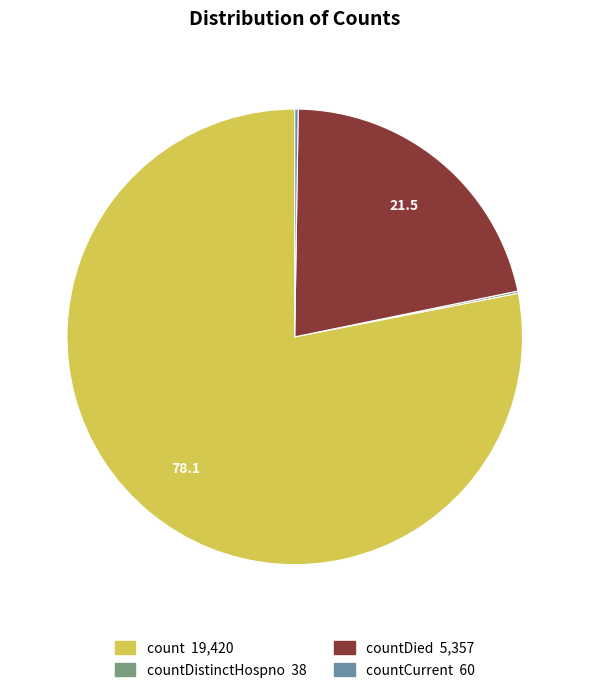

The countDied 5,357 slice represents 11% of the pie. True or false?

False